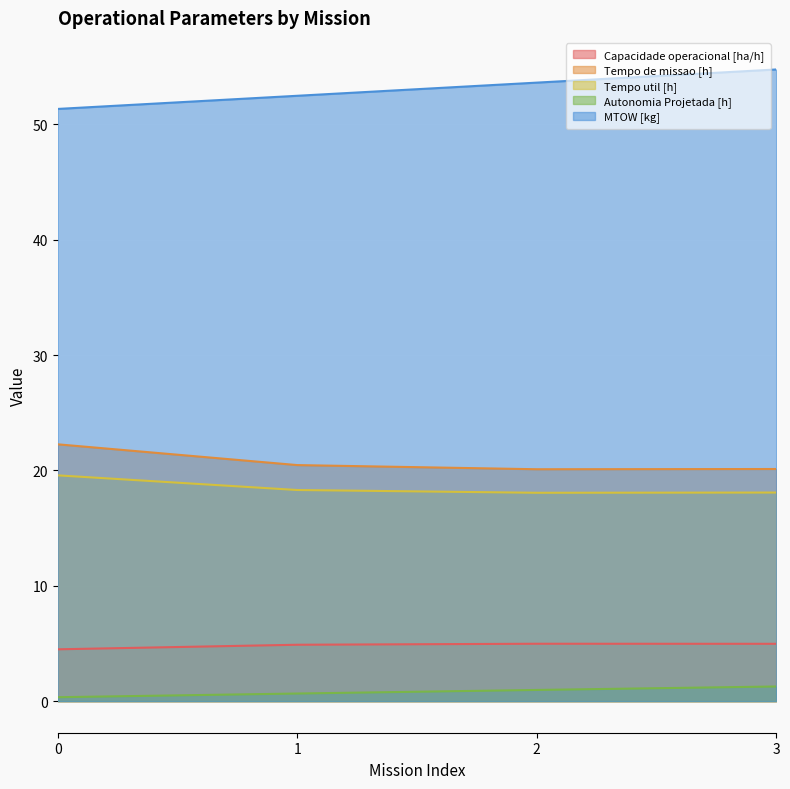

What is the value of the Tempo de missao [h] point at the 4th from the left?

20.1